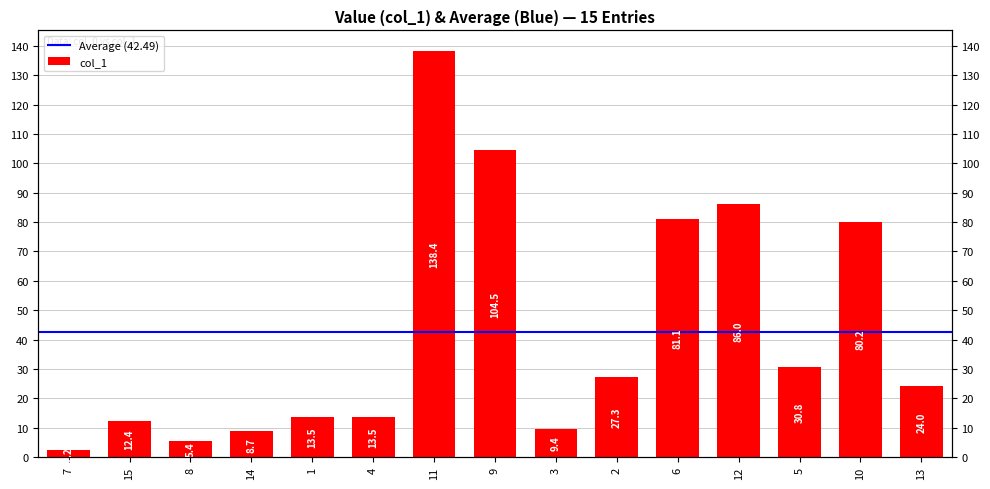

Which label corresponds to the largest value in the chart?

11